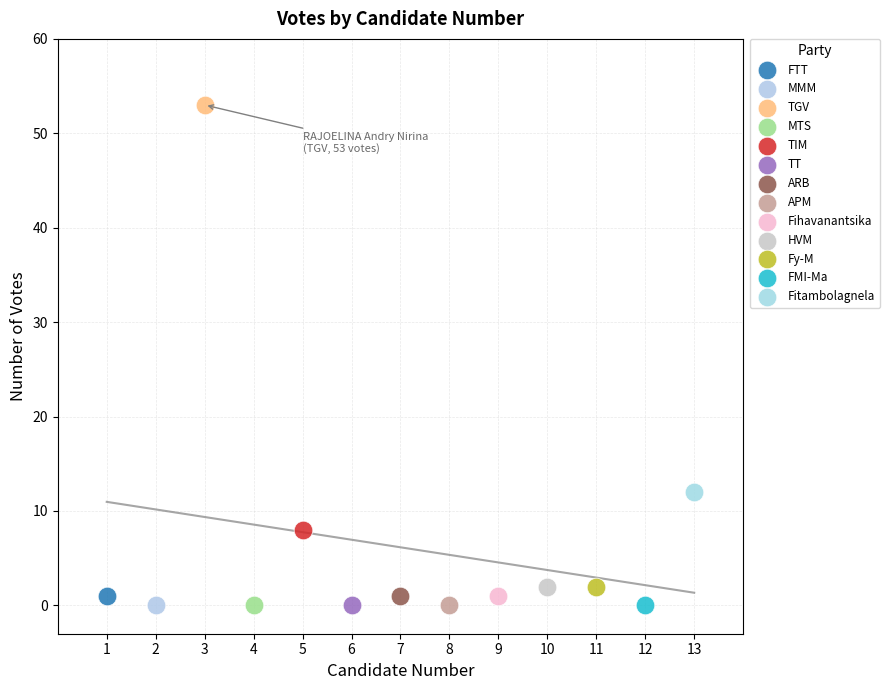

What are all the series names shown in the legend?

FTT, MMM, TGV, MTS, TIM, TT, ARB, APM, Fihavanantsika, HVM, Fy-M, FMI-Ma, Fitambolagnela